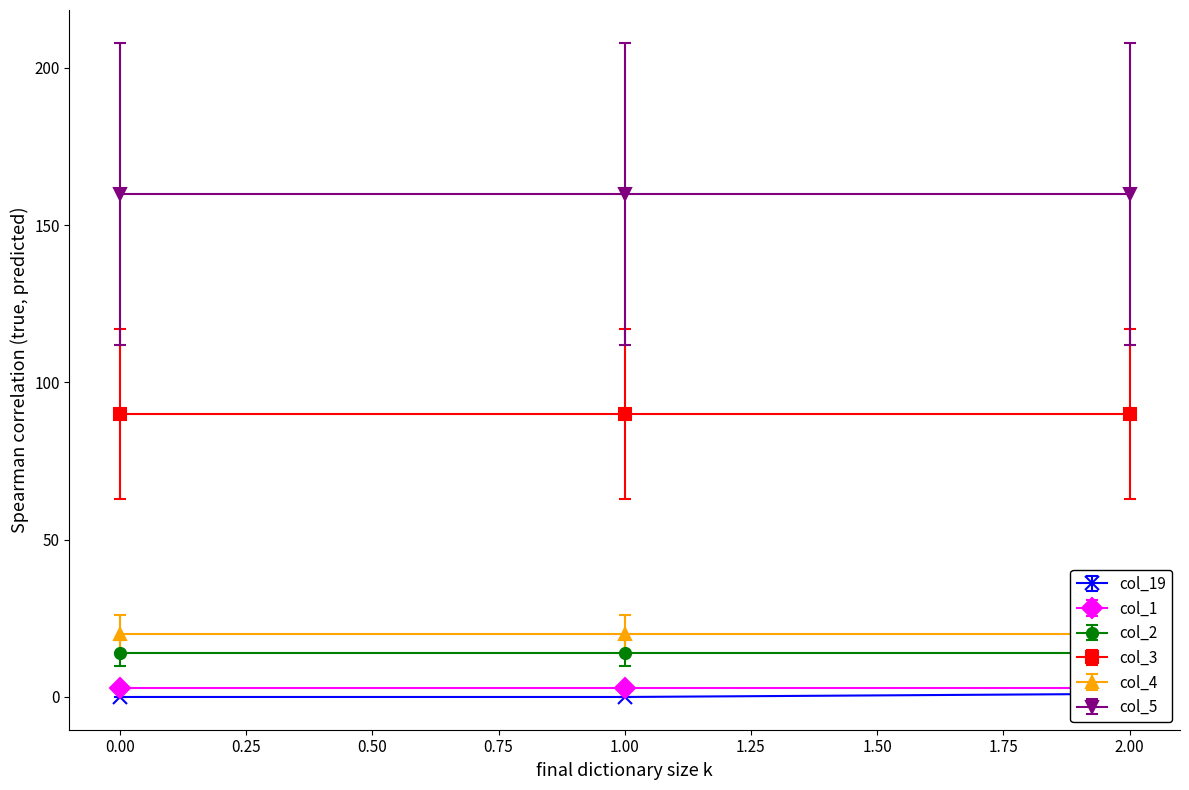

At how many categories does at least one series exceed 45?

3